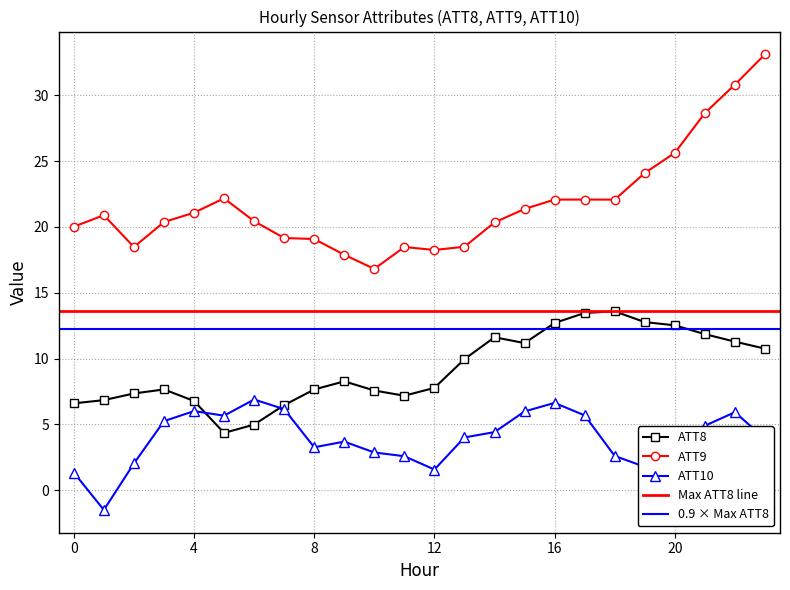

List the series in order of their overall mean, highest first.

ATT9 (Hour), ATT8 (Hour), ATT10 (Hour)